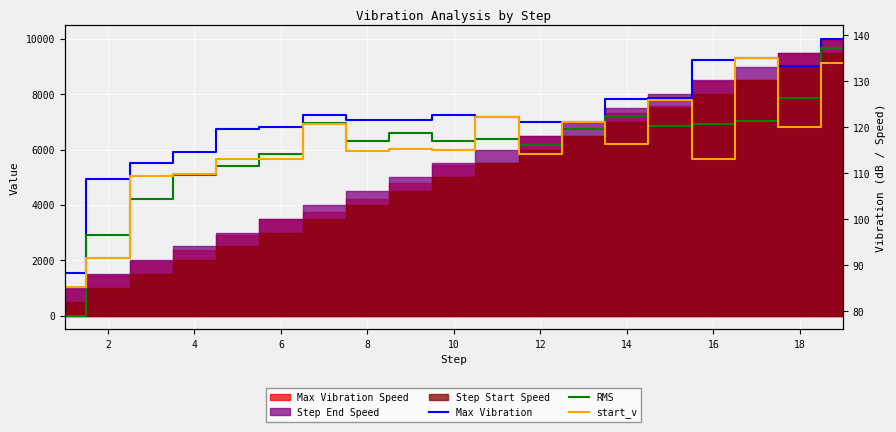

Which series has the widest spread of values?

RMS